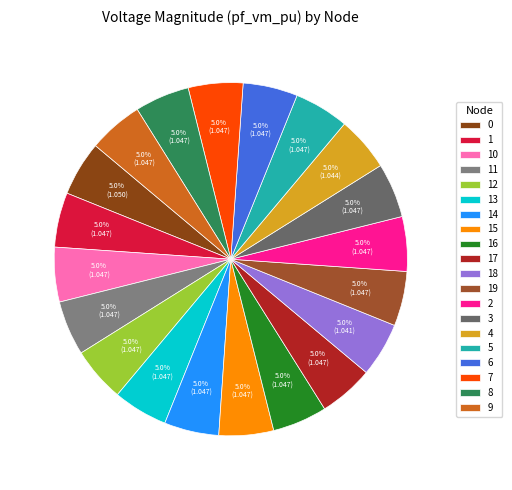

What is the total percentage of 10 and 15?

10.0%